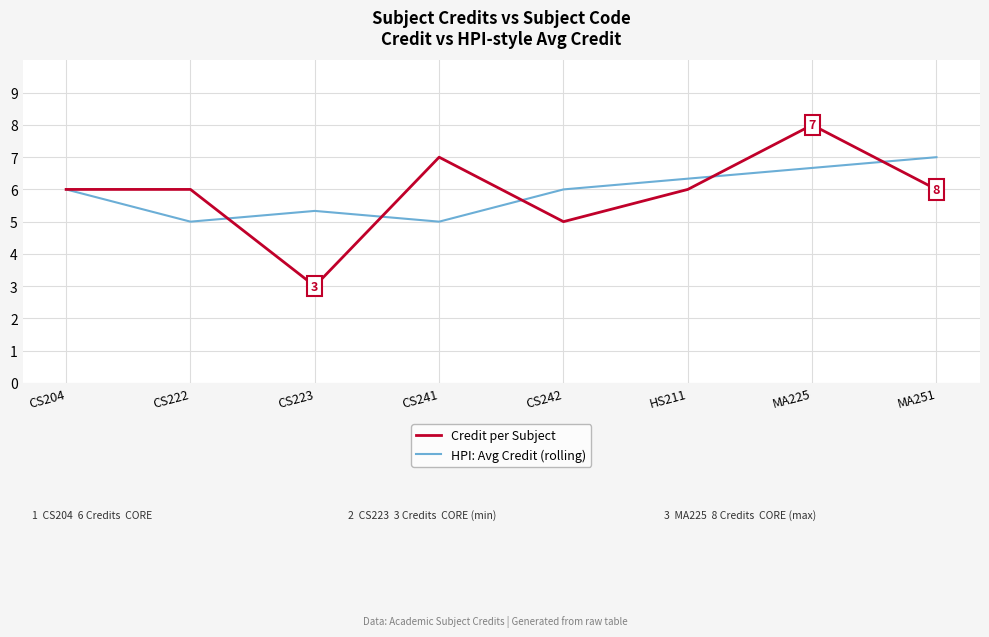

The value of HPI: Avg Credit (rolling) at CS204 is 9.6. True or false?

False